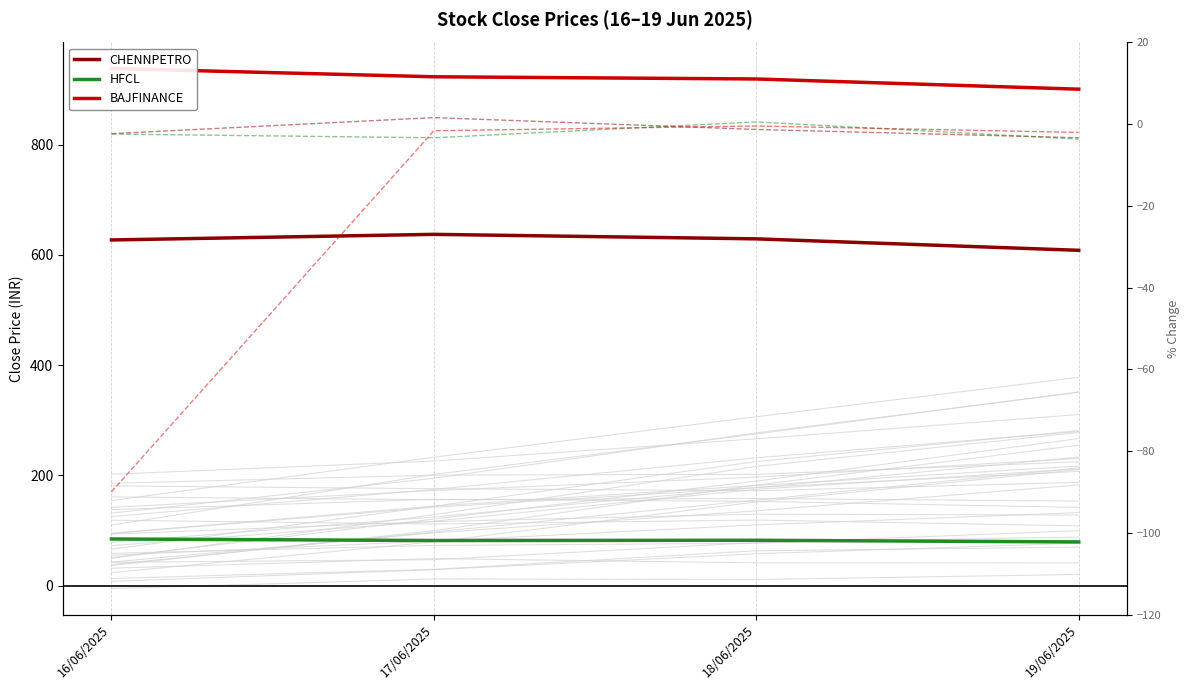

In HFCL, how many points are lower than both neighbors (excluding endpoints)?

1